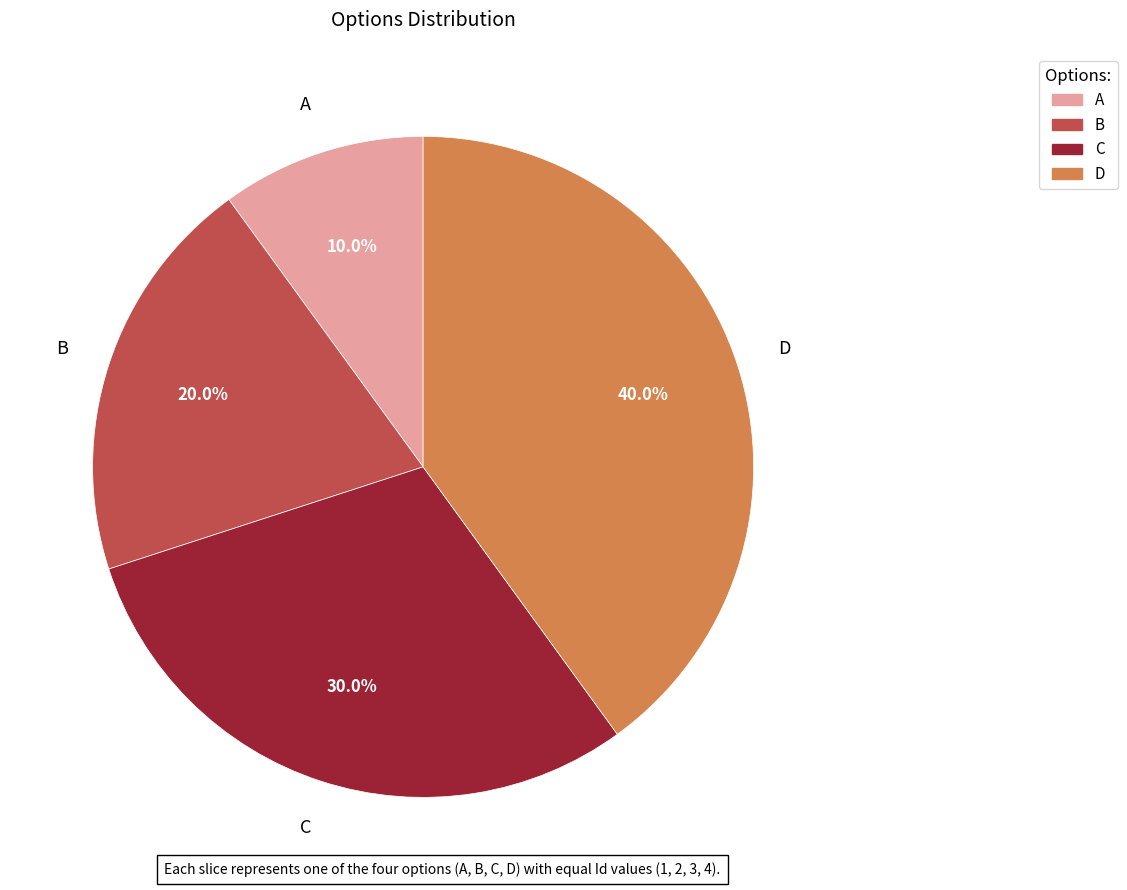

To the nearest percent, what portion does C represent?

30%